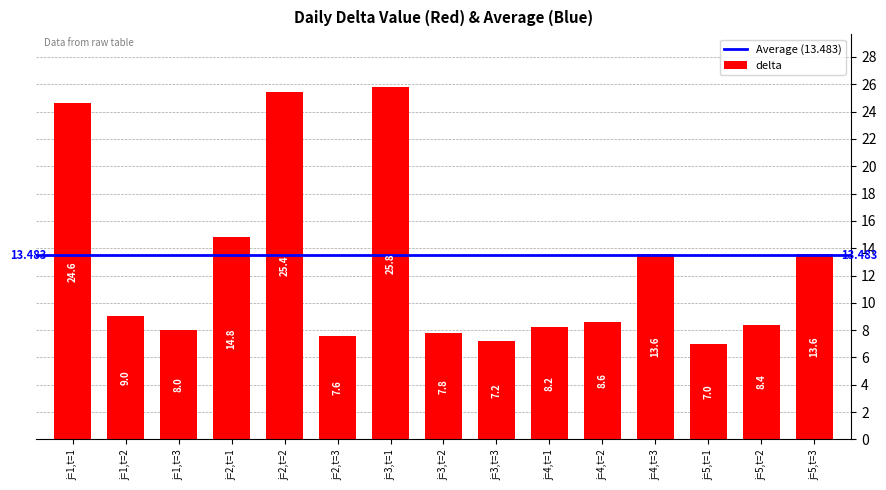

What is the average value?

12.6